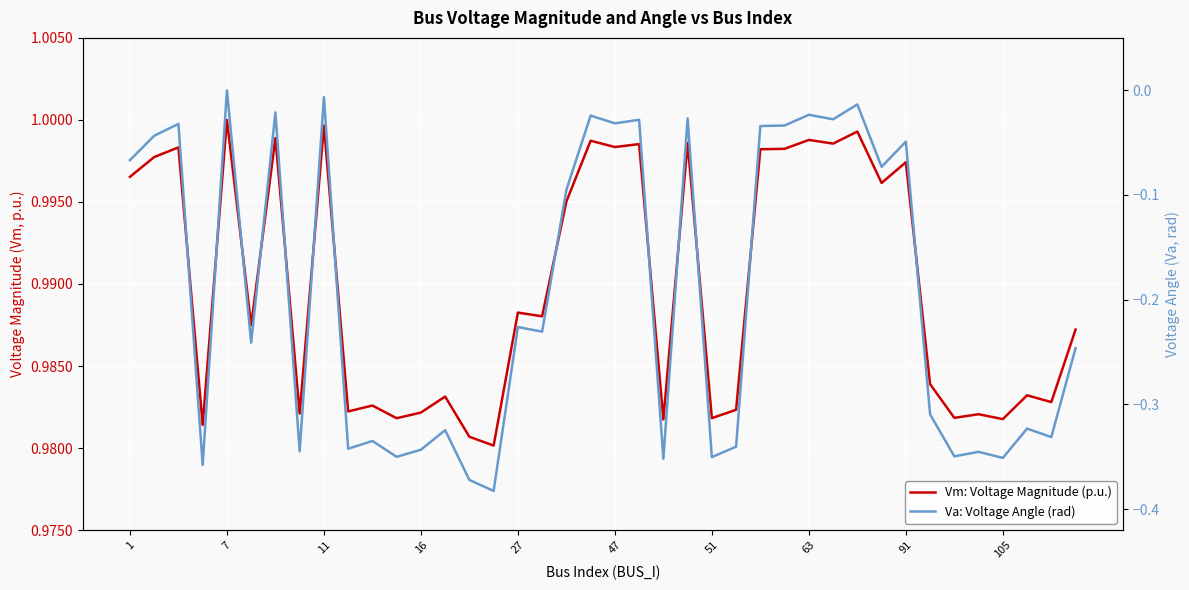

Count the number of data series in this chart.

2